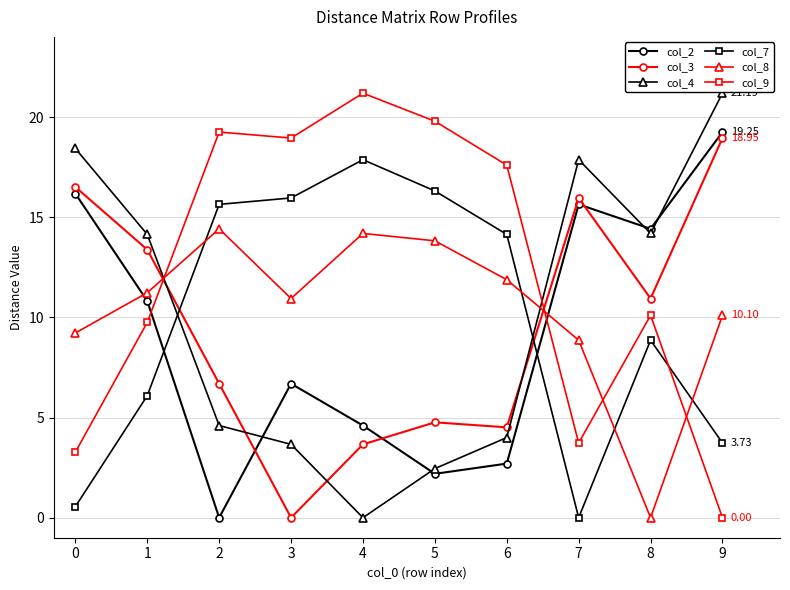

What is the difference between the maximum and minimum values in the col_8 series?

14.4